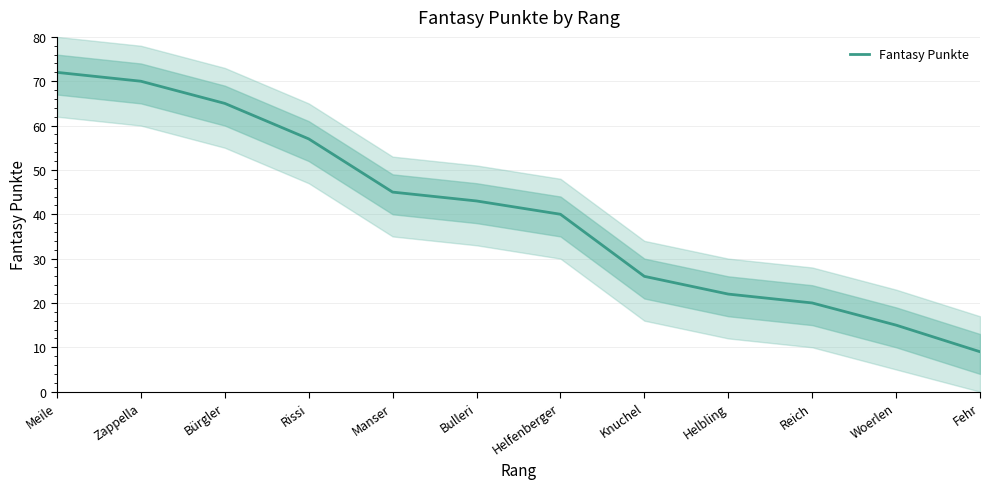

What is the ratio of the value at Helfenberger to the value at Reich?

2.0